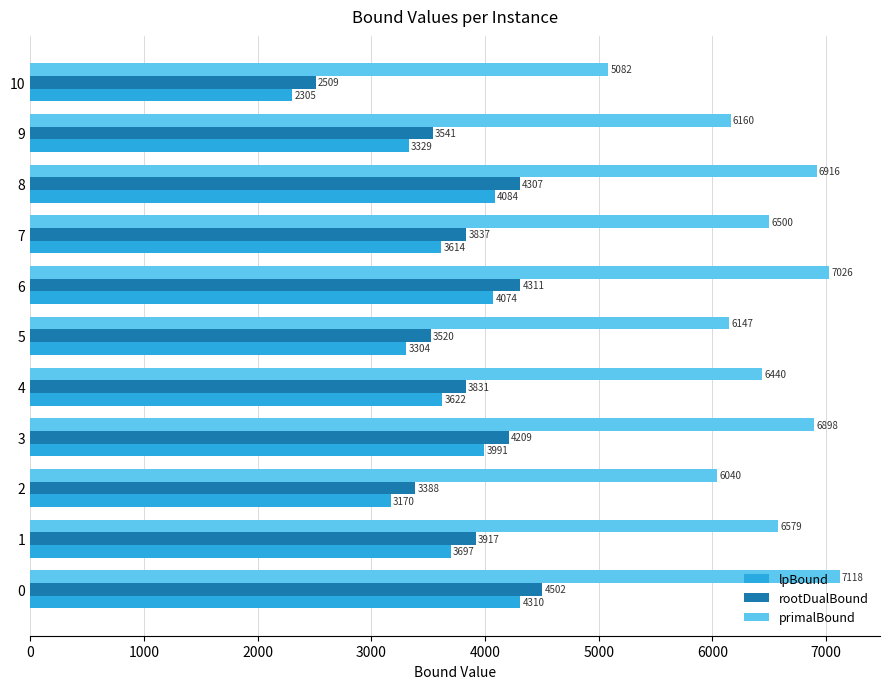

List the labels in order of rootDualBound value, smallest first.

10, 2, 5, 9, 4, 7, 1, 3, 8, 6, 0